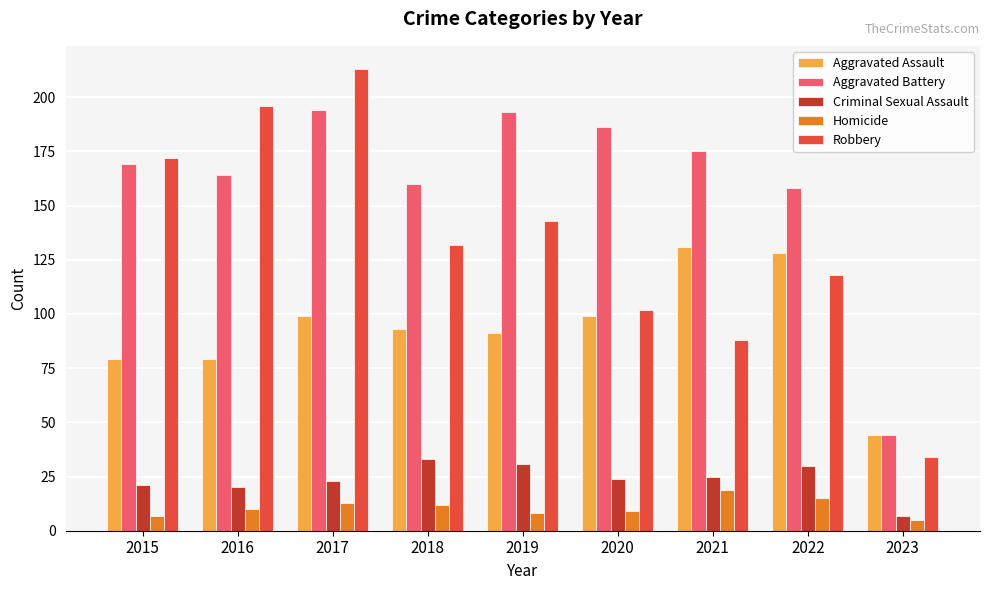

What is the sum of all Aggravated Battery values?

1443